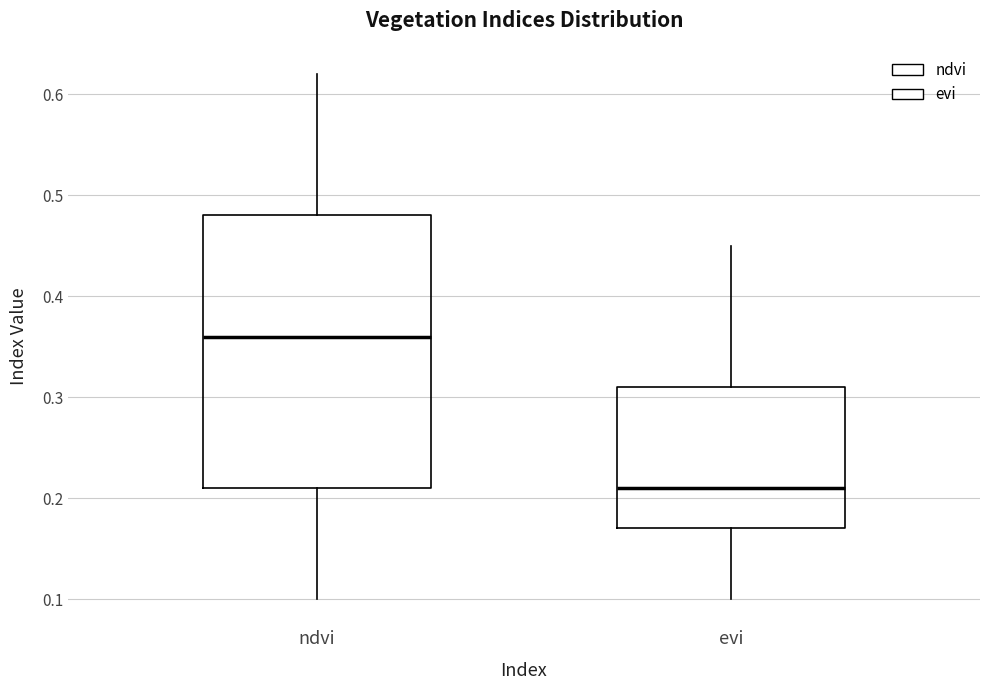

Reading left to right, read every box against the y-axis: the position of its median line, the range the box covers, and the ends of its whiskers. The values are not printed on the chart, so give them approximately, as read against the axis.

ndvi: median 0.36, box 0.21 to 0.48, whiskers 0.10 to 0.62
evi: median 0.21, box 0.17 to 0.31, whiskers 0.10 to 0.45